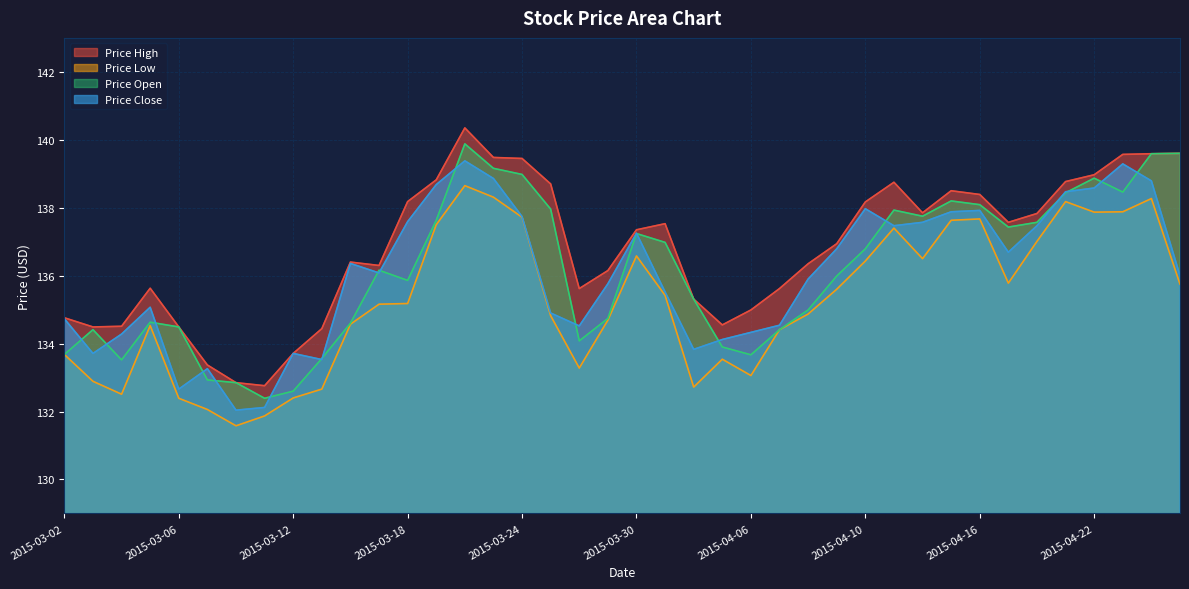

At which label is Price Close closest to 135?

2015-03-05